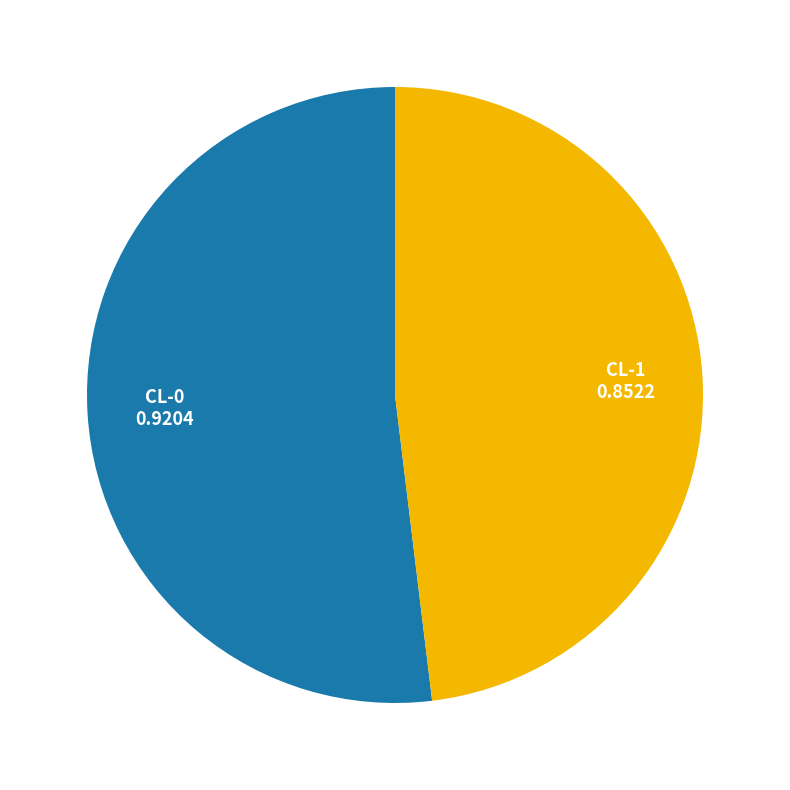

Which slice represents more than half of the pie?

CL-0